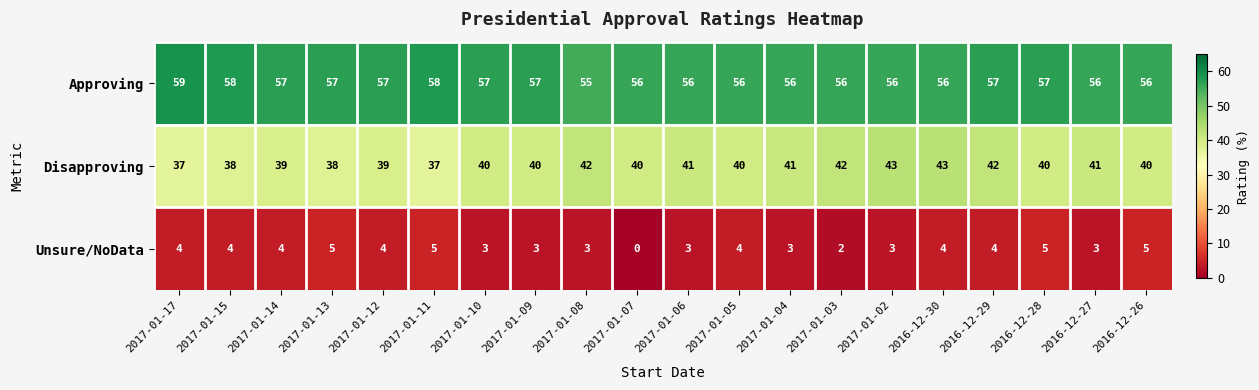

Is it true that Unsure/NoData equals 3 at 2017-01-04?

True